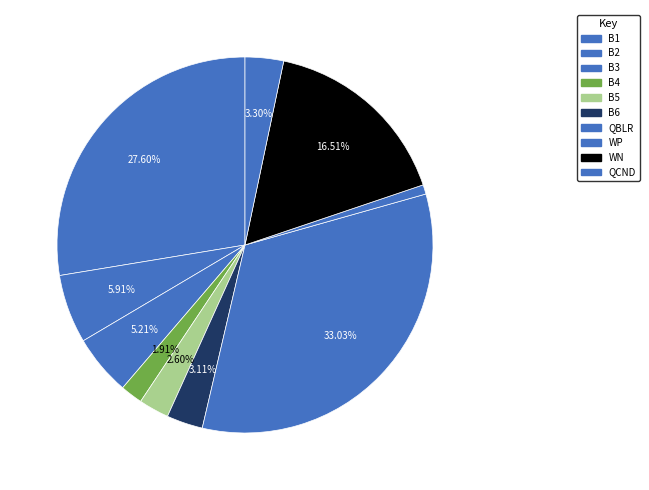

How many slices are in this pie chart?

10